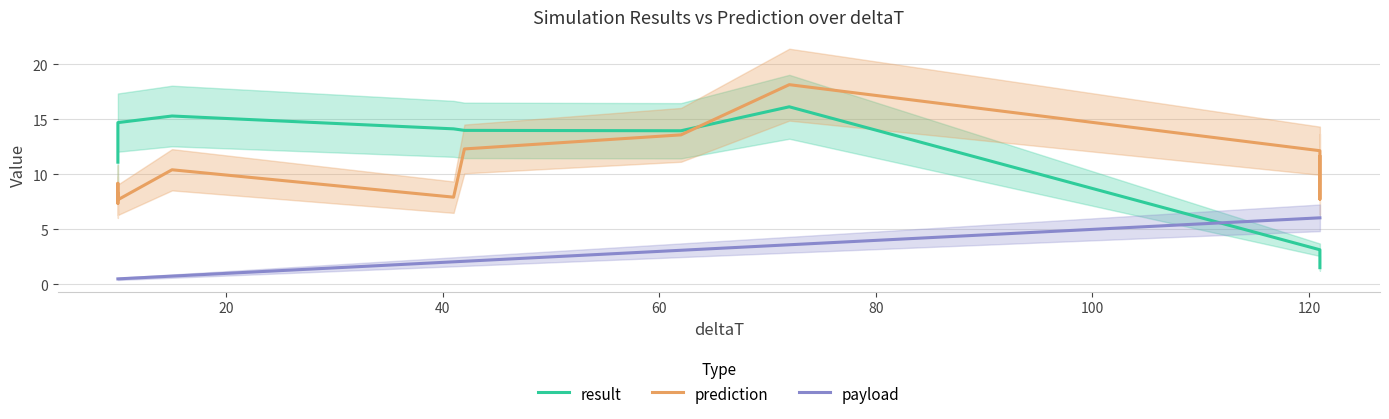

True or false: prediction and payload cross at least once.

False